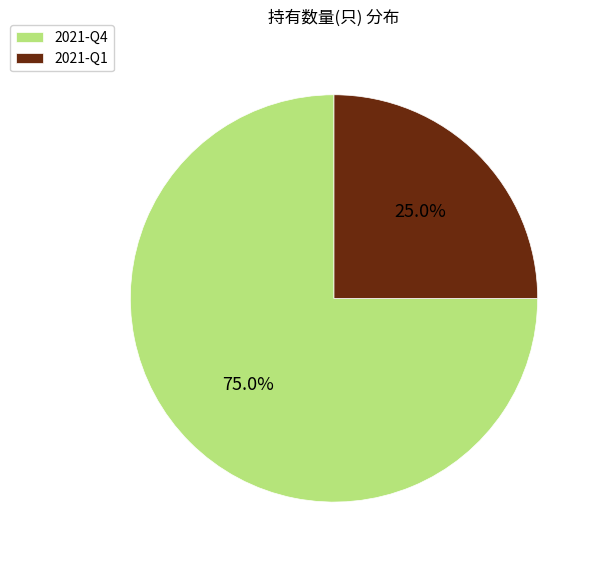

Which slice is the largest?

2021-Q4